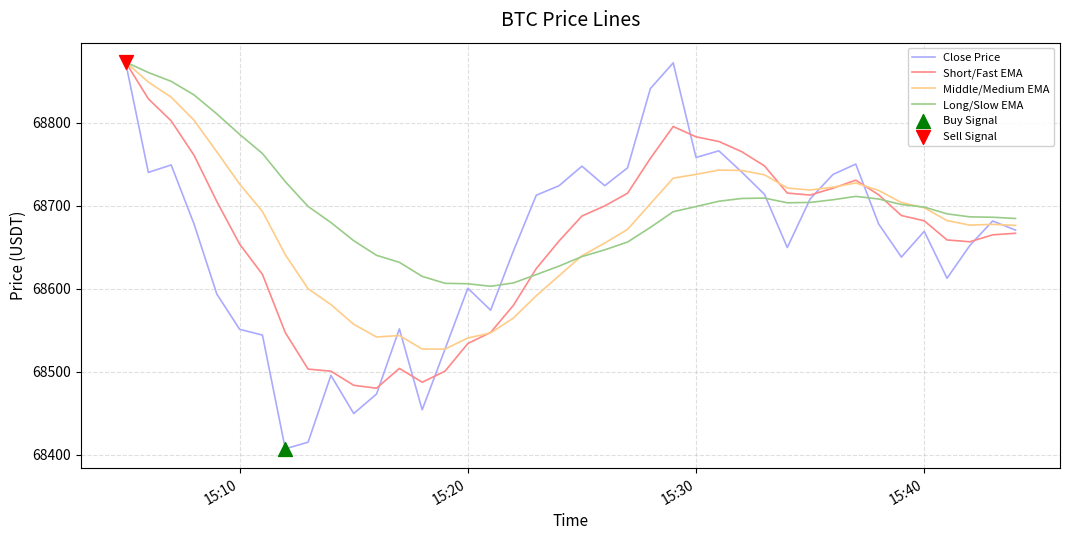

Which series has the largest range (max minus min)?

Close Price